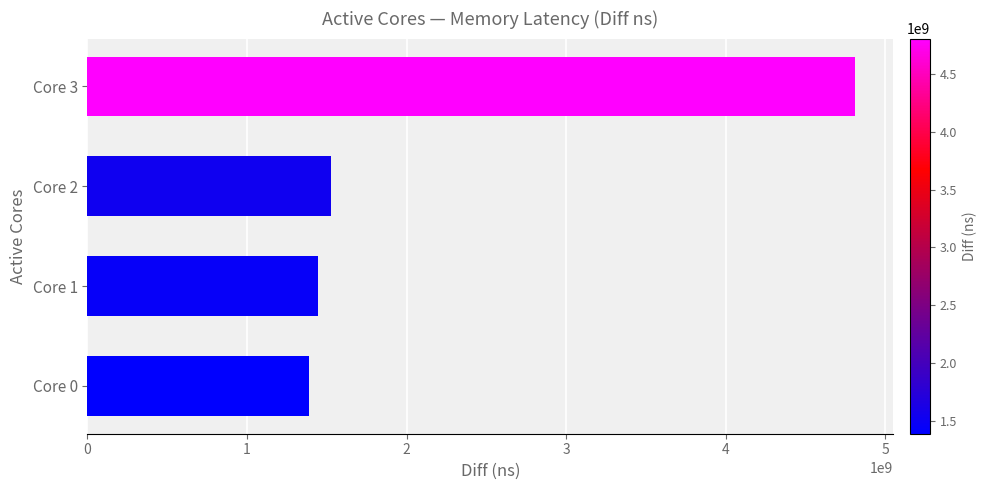

Reading bottom to top, what are all the values shown in this chart?

Core 0=1386725118	Core 1=1442362757	Core 2=1524710055	Core 3=4809222924